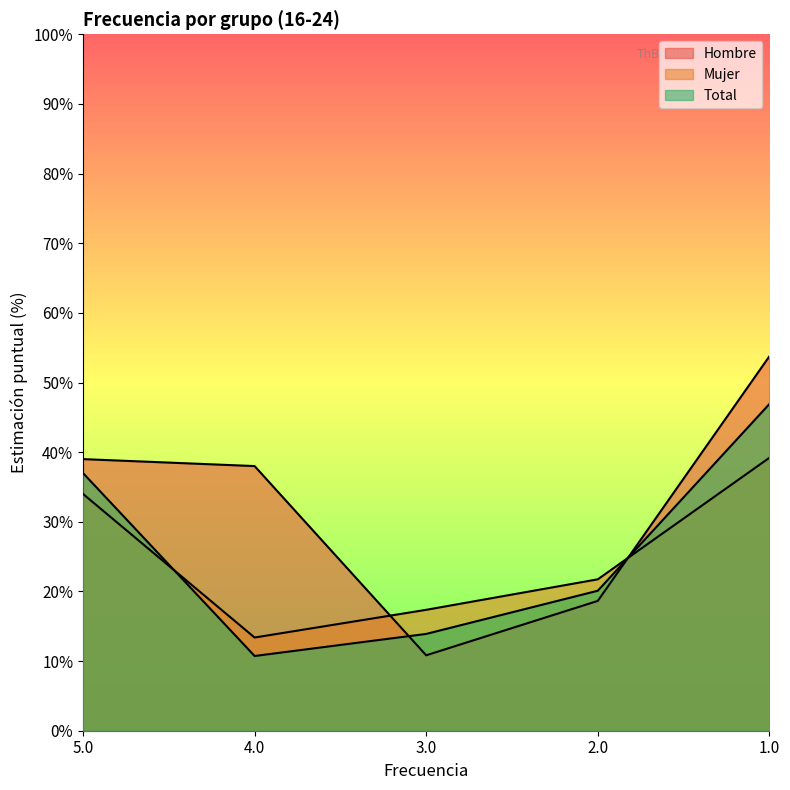

Is the value of Total at 5.0 greater than the value of Mujer at 1.0?

No